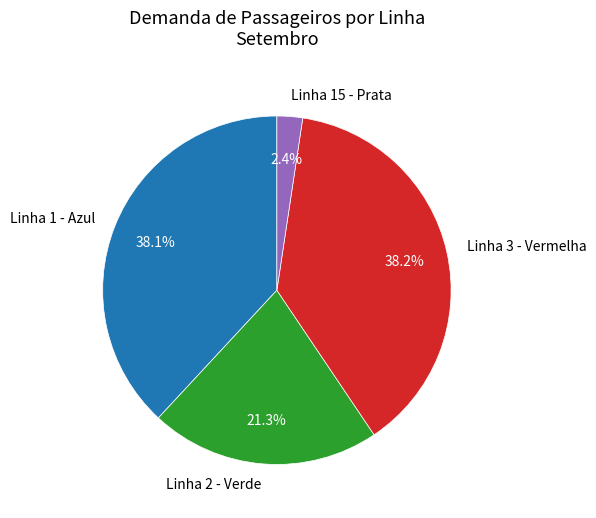

Count the number of slices in the pie.

4